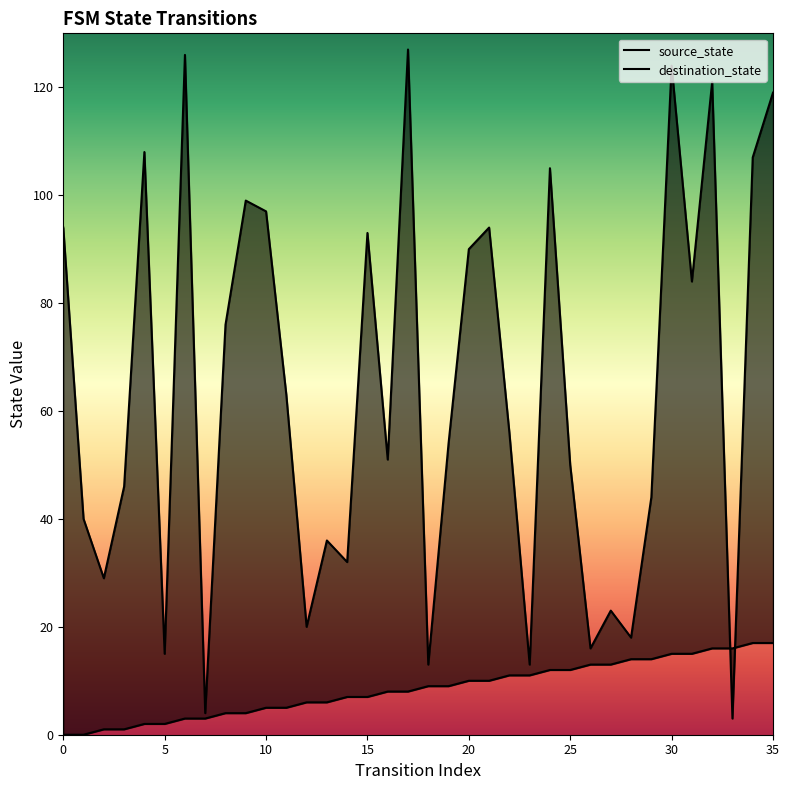

Does the chart display data point markers on the line(s)?

No